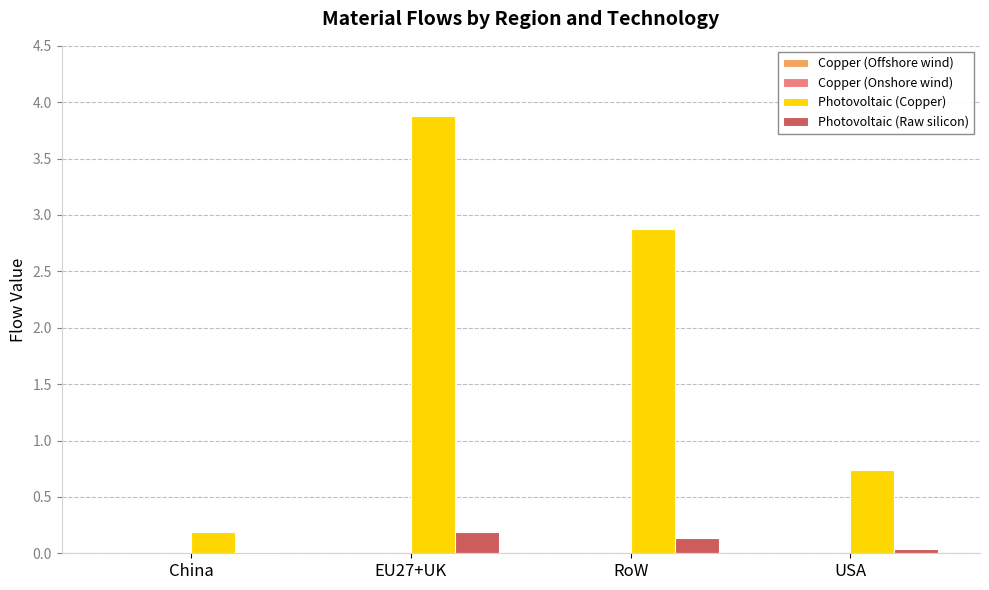

Which category has the highest value across all series?

EU27+UK